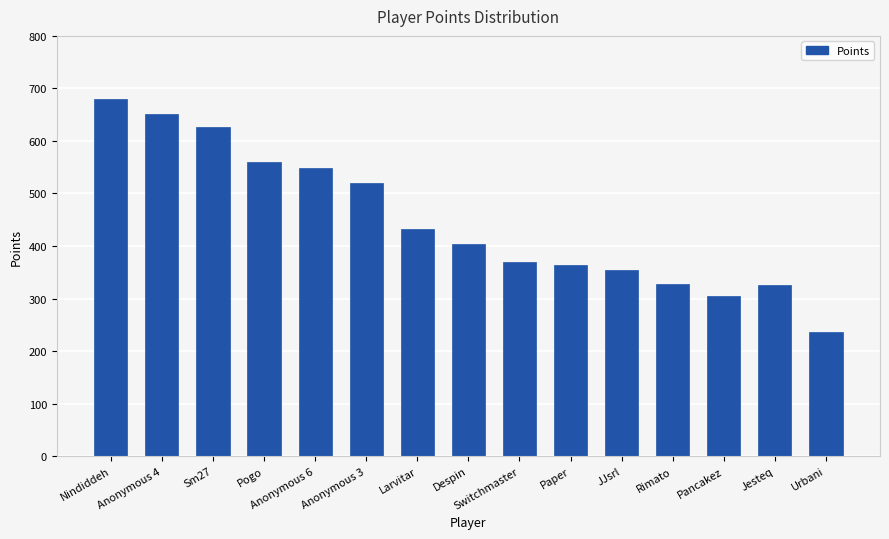

What is the difference between the values at Larvitar and Despin?

30